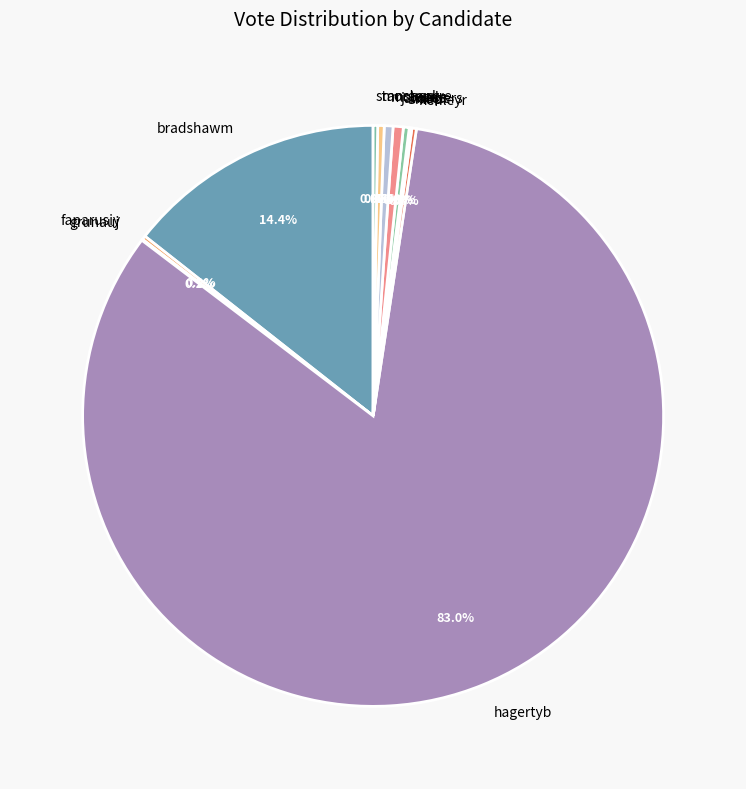

Is there a majority slice in this chart?

Yes